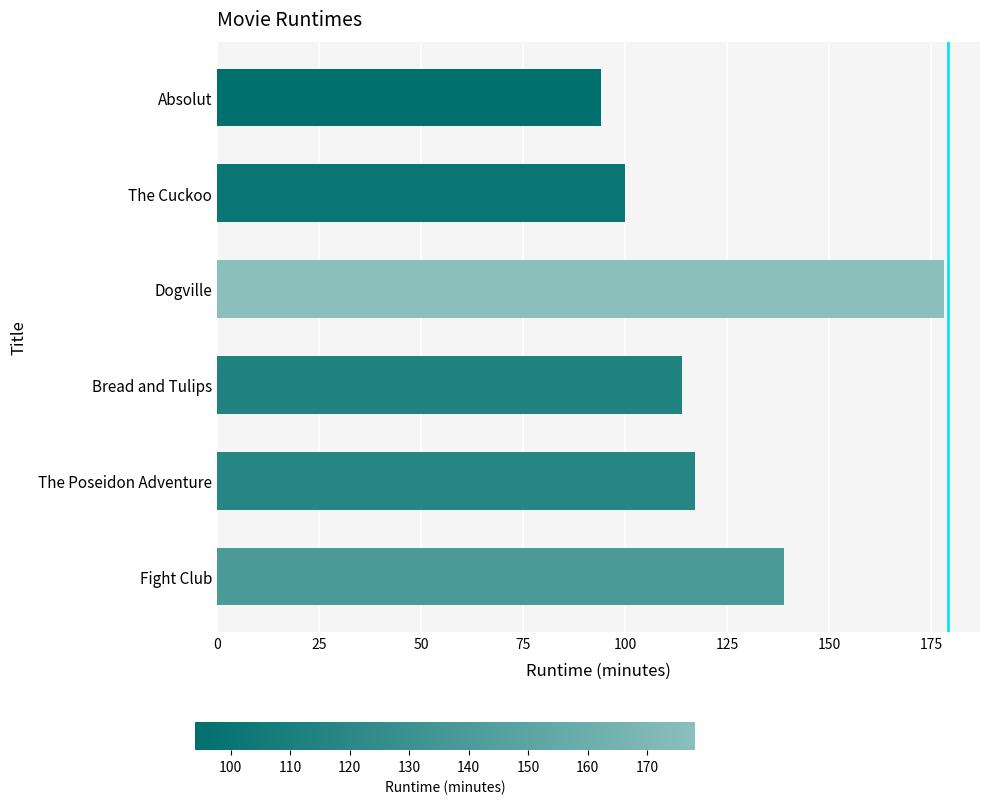

List the labels in order of value, smallest first.

Absolut, The Cuckoo, Bread and Tulips, The Poseidon Adventure, Fight Club, Dogville